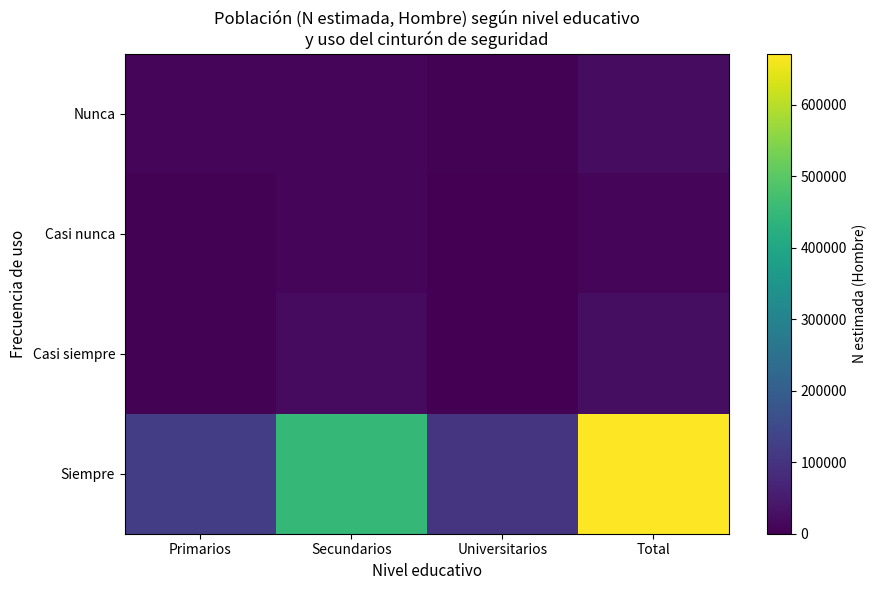

At which category does the chart reach its peak across all series?

Total